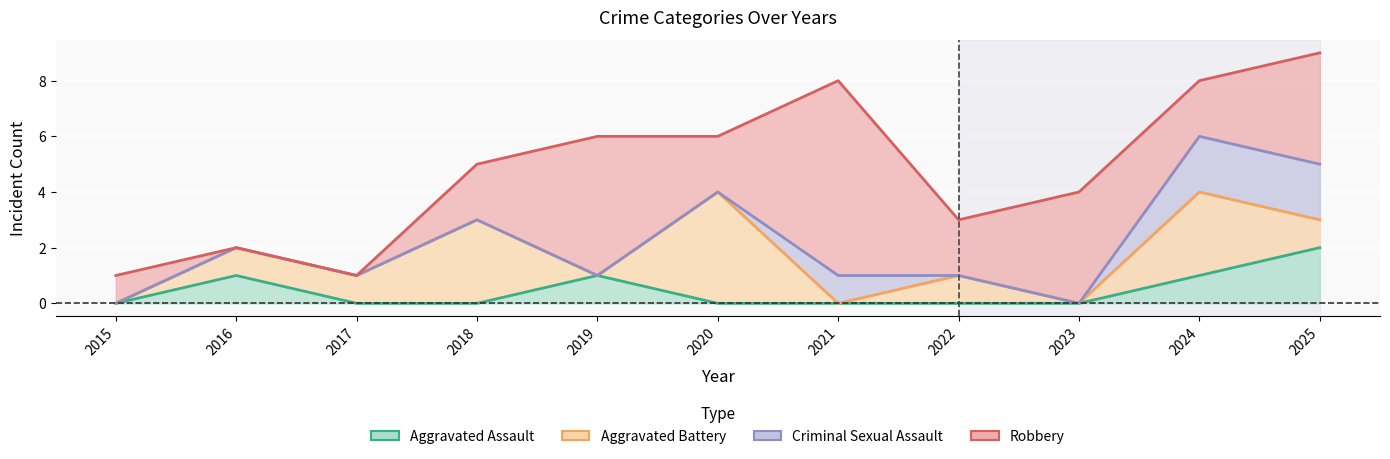

Reading right to left, extract all data points from this chart.

Aggravated Assault: 2	1	0	0	0	0	1	0	0	1	0
Aggravated Battery: 3	4	0	1	0	4	1	3	1	2	0
Criminal Sexual Assault: 5	6	0	1	1	4	1	3	1	2	0
Robbery: 9	8	4	3	8	6	6	5	1	2	1